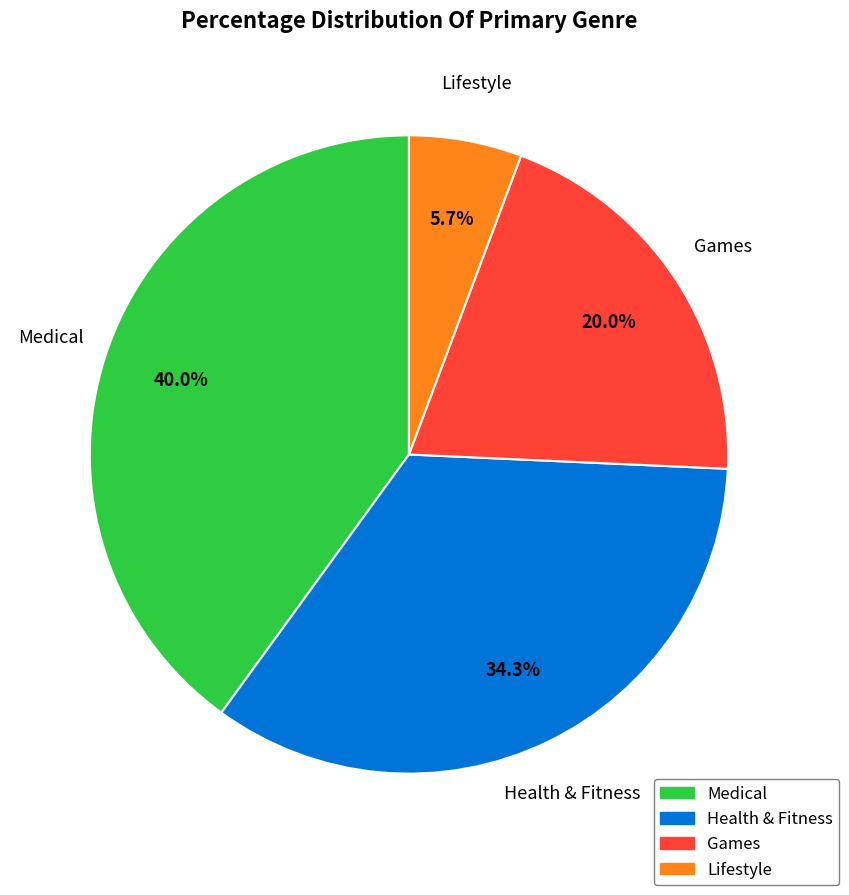

Rank the categories by value from lowest to highest.

Lifestyle, Games, Health & Fitness, Medical